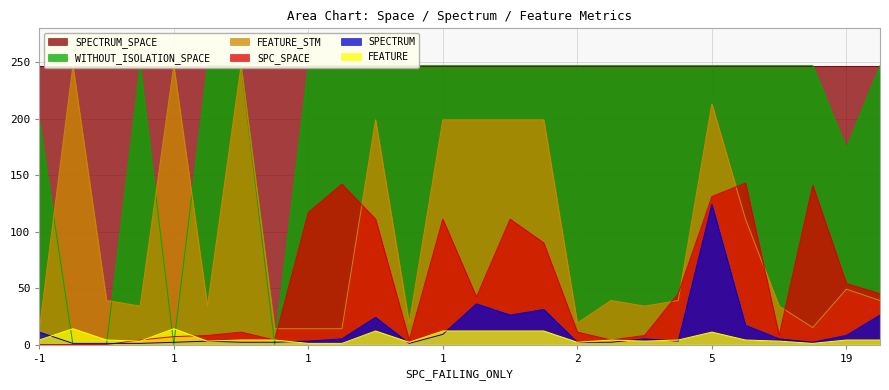

What is the difference between the maximum and minimum values in the WITHOUT_ISOLATION_SPACE series?

247